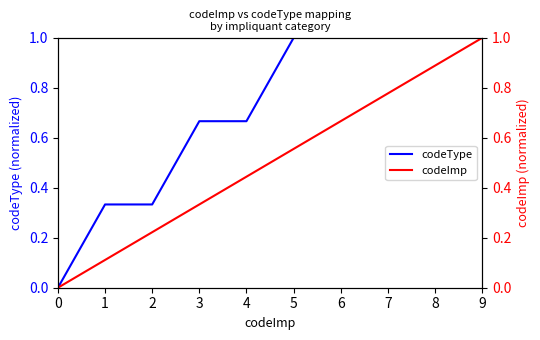

Reading left to right, what are all the values shown in this chart?

codeType: 0.0	0.3	0.3	0.7	0.7	1.0	1.0	1.0	1.0	1.0
codeImp: 0.0	0.1	0.2	0.3	0.4	0.6	0.7	0.8	0.9	1.0